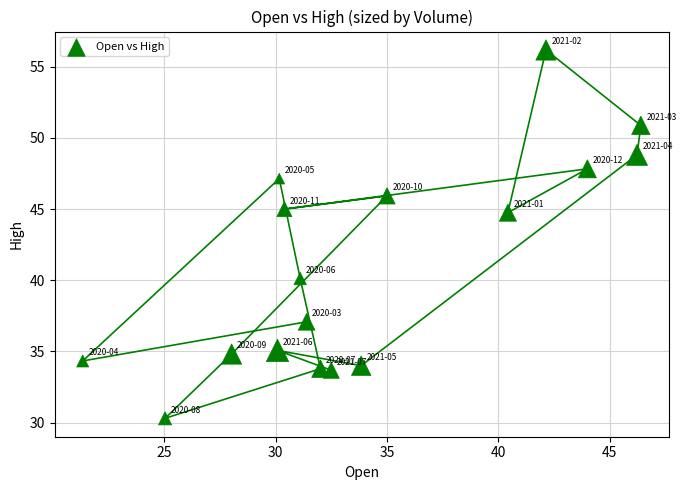

What is the range of Y values (max minus min)?

25.9